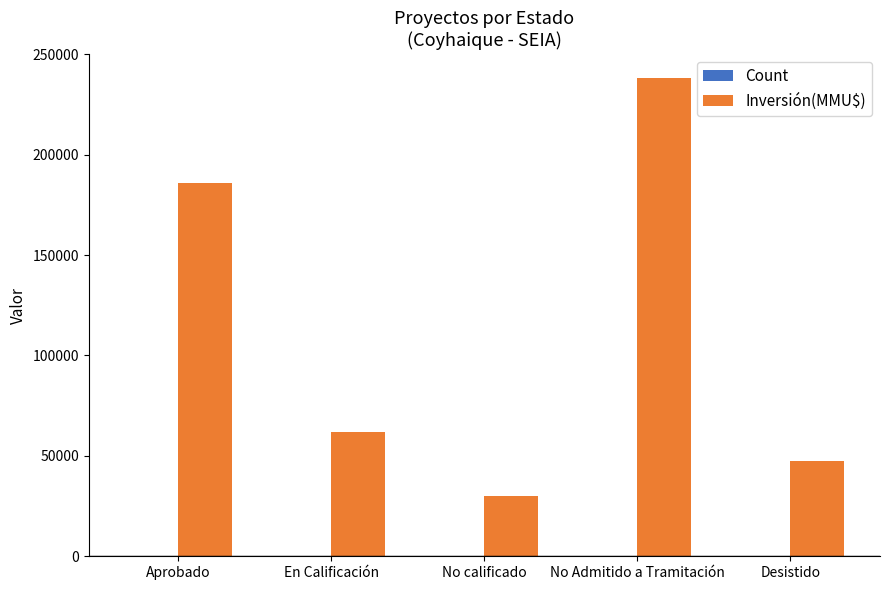

What is the total value across all series at No calificado?

30003